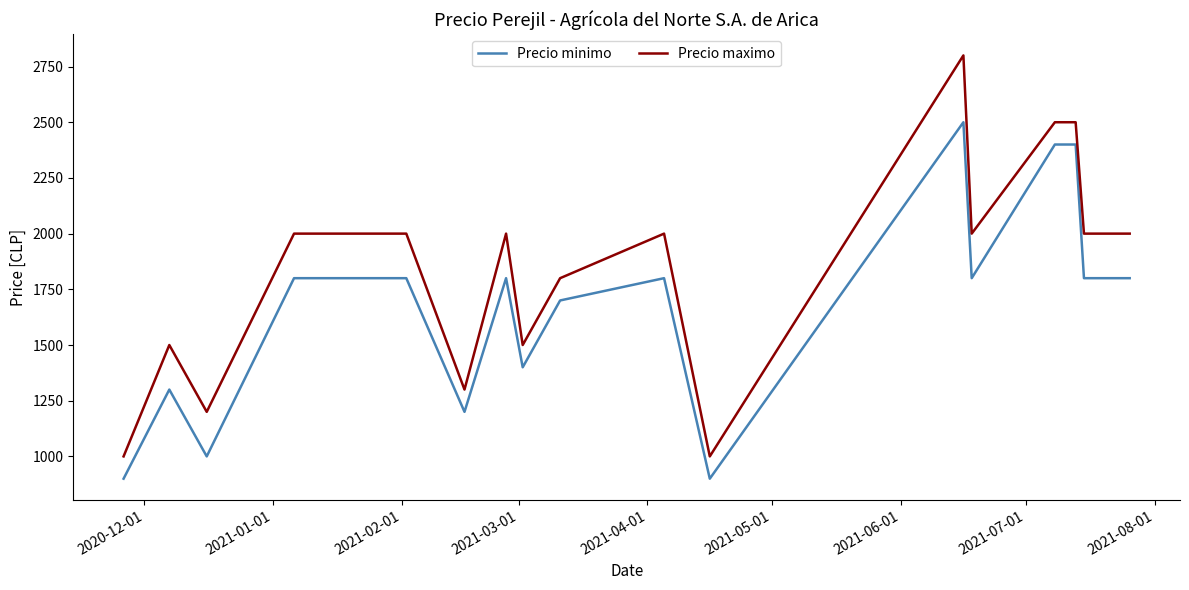

Rank the series by their maximum value, from highest to lowest.

Precio maximo, Precio minimo